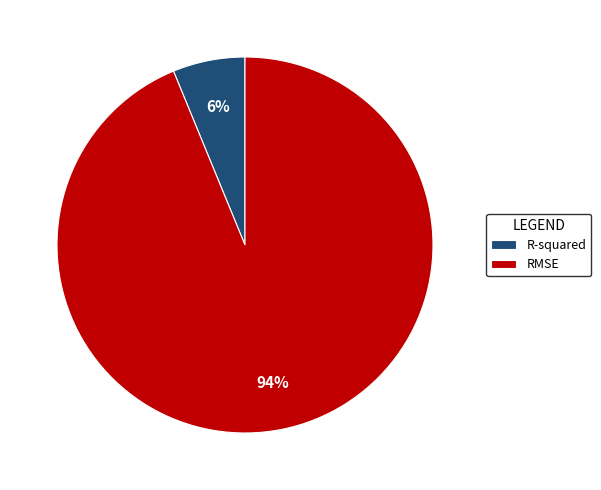

Rank the categories by value from highest to lowest.

RMSE, R-squared